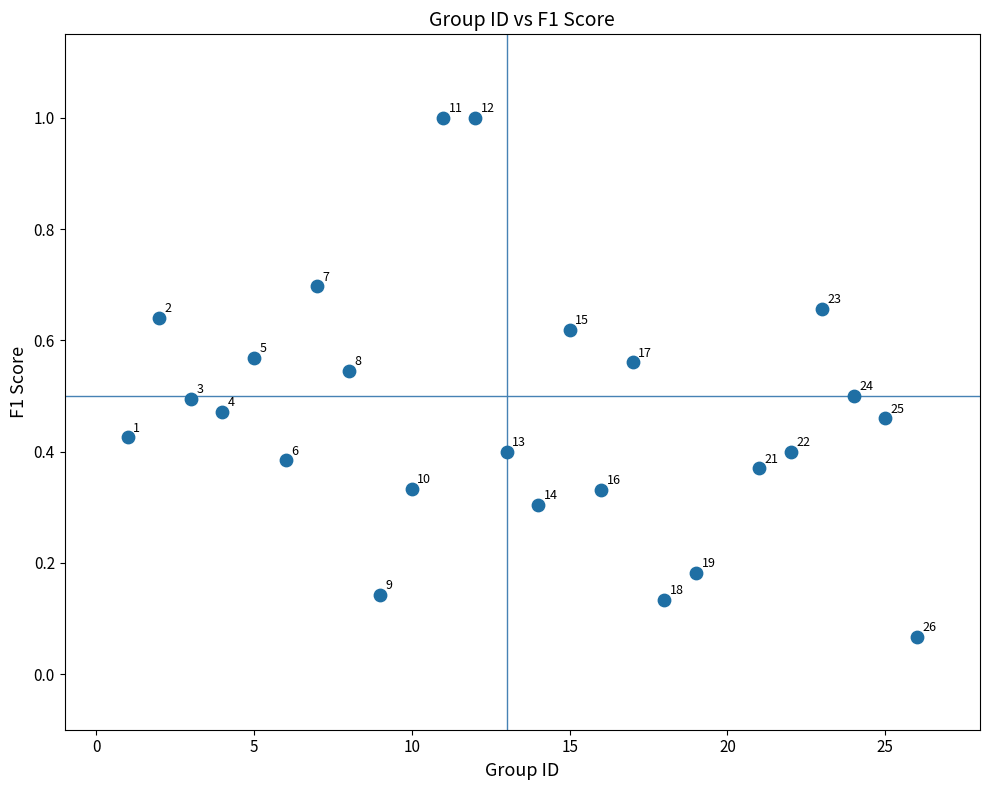

What is the range of Y values (max minus min)?

0.9